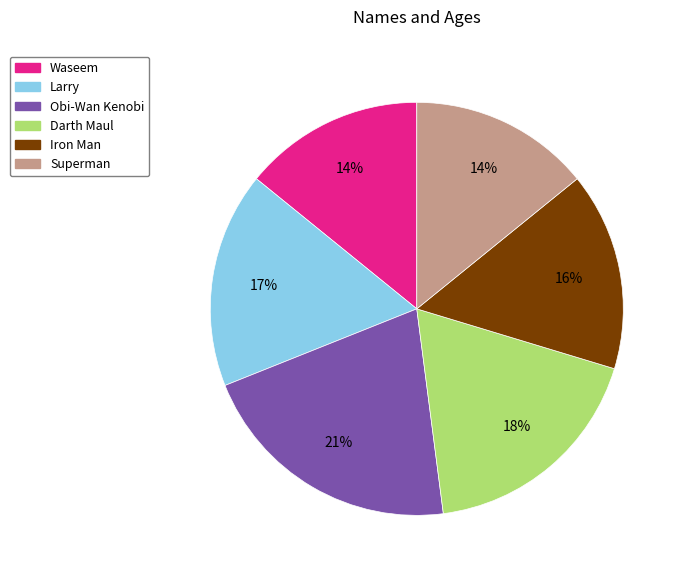

To the nearest percent, what portion does Iron Man represent?

16%